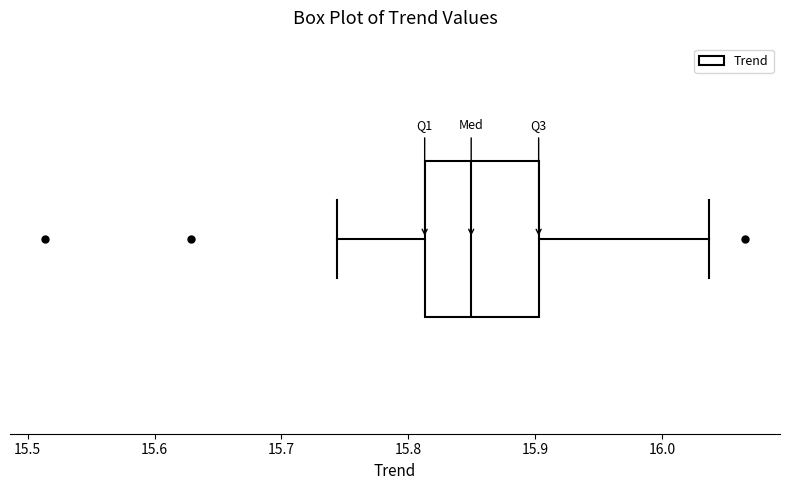

Read this box plot against the x-axis: the position of the median line, the range covered by the box, and the ends of both whiskers. The values are not printed on the chart, so give them approximately, as read against the axis.

median 15.85, box 15.81 to 15.90, whiskers 15.74 to 16.04